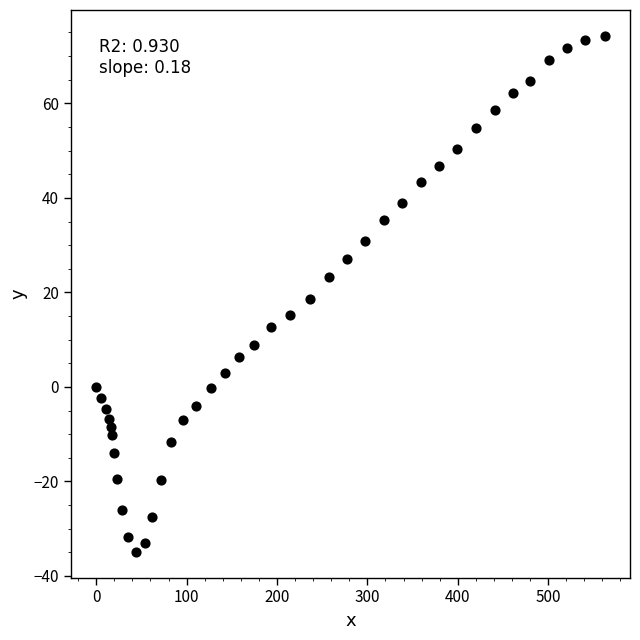

What is the range of X values (max minus min)?

562.5